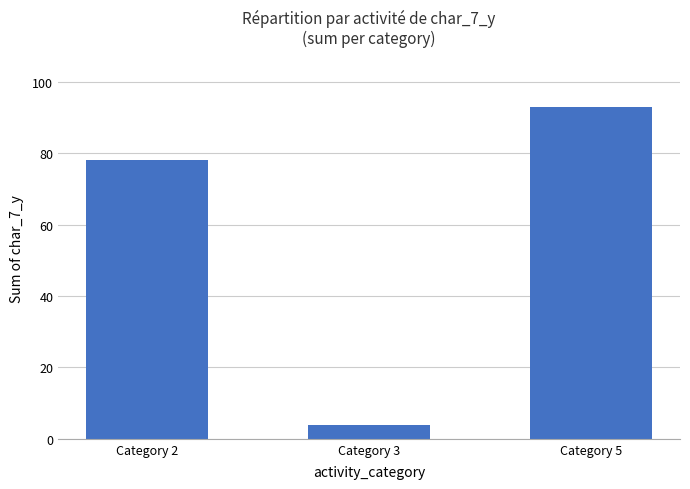

The value at Category 5 is 52. True or false?

False